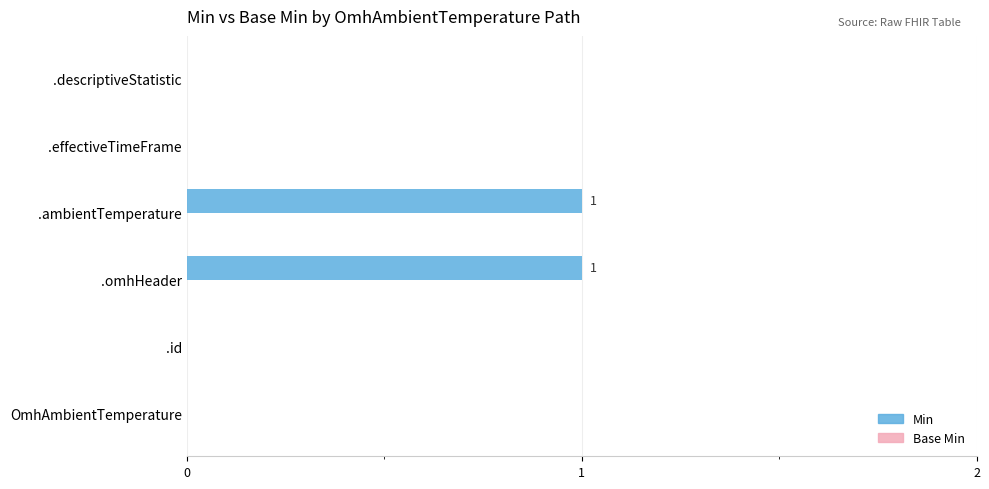

The chart shows a value of 0 at OmhAmbientTemperature. True or false?

True